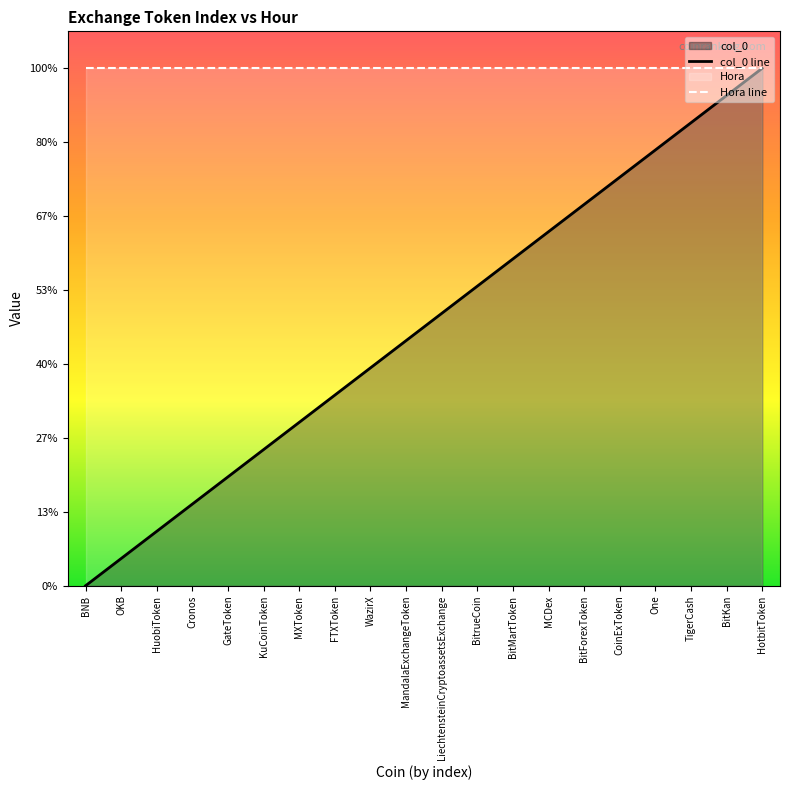

What position from the left is MandalaExchangeToken?

10